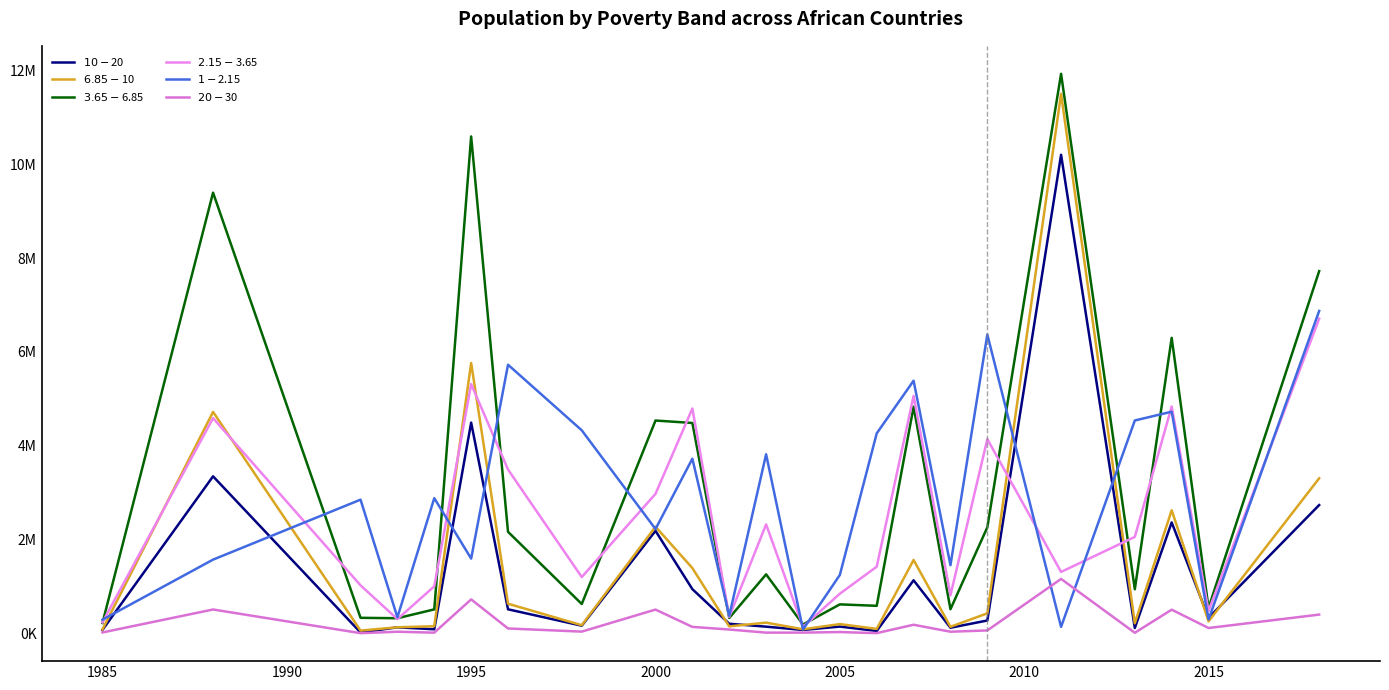

True or false: $20-$30 and $10-$20 intersect in this chart.

False